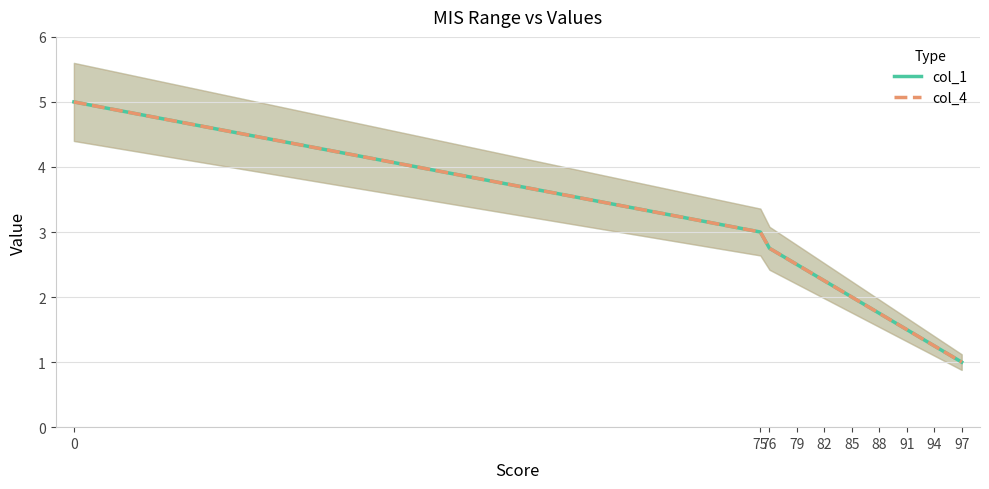

Rank the series at 94 from highest to lowest value.

col_1, col_4